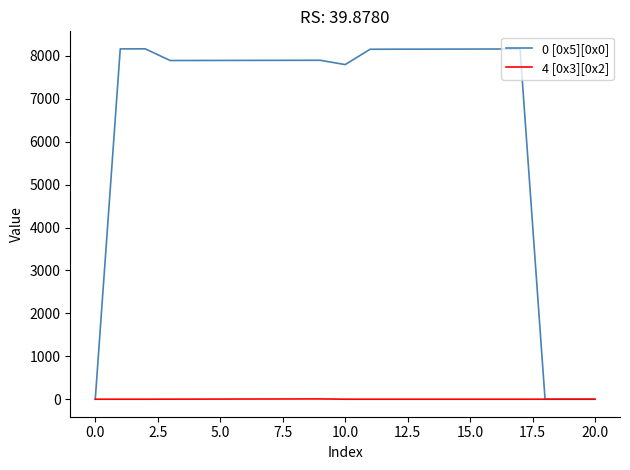

Rank the series by their maximum value, from lowest to highest.

4 [0x3][0x2], 0 [0x5][0x0]